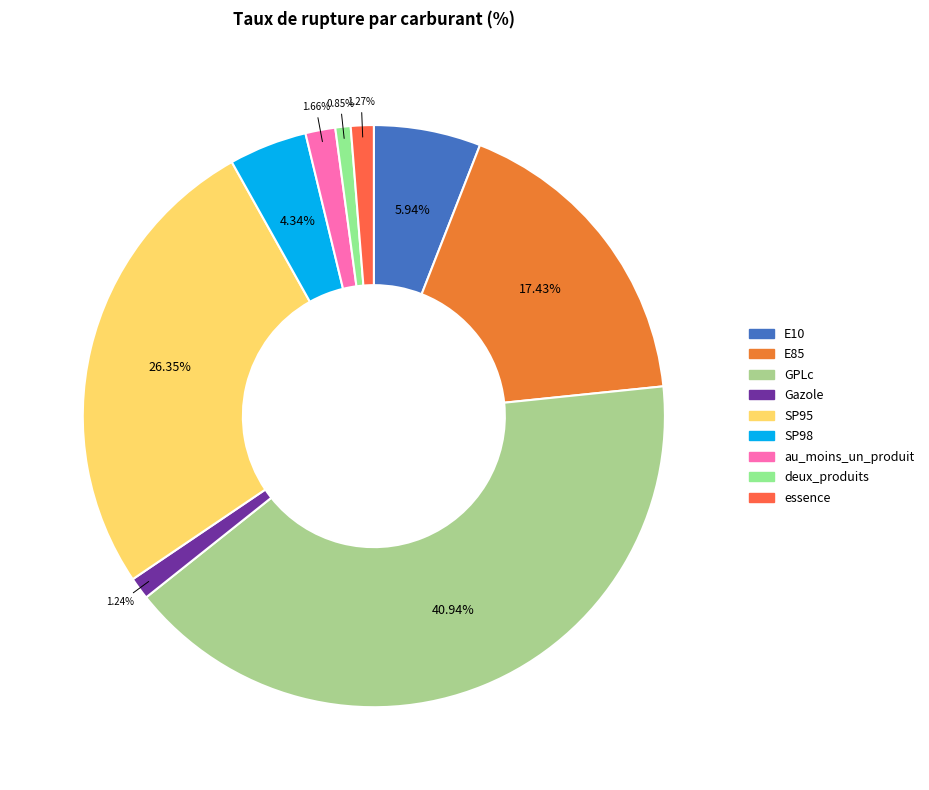

Do Gazole and SP95 together represent more than half of the pie?

No